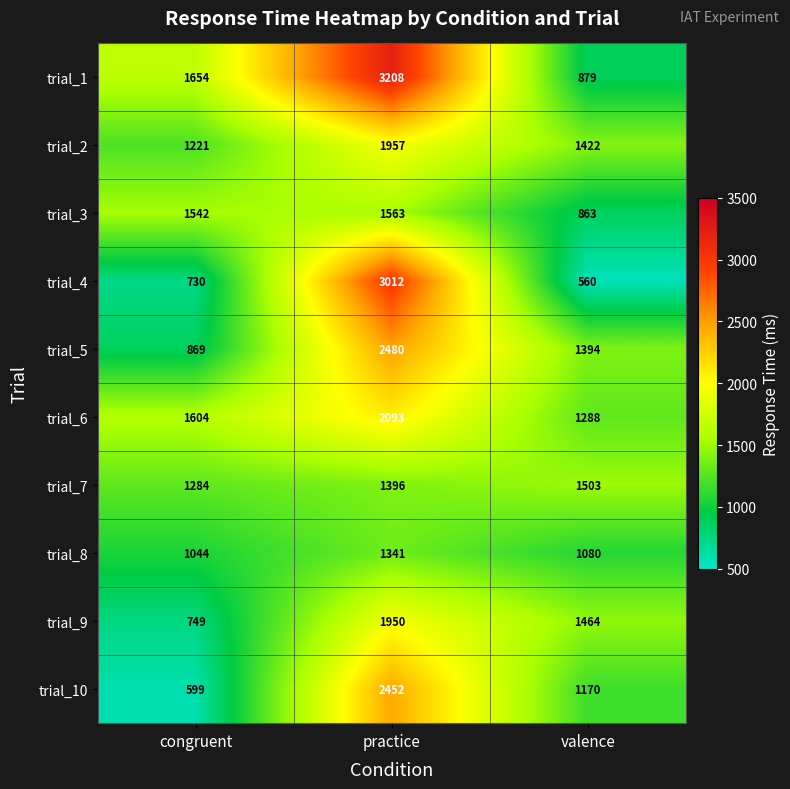

How many values in the trial_1 series are below 1654?

1